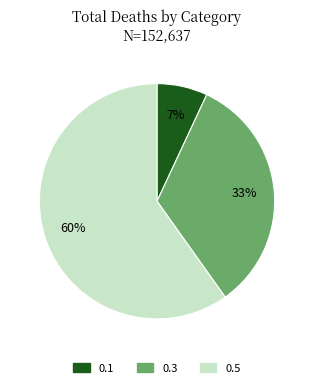

How many slices are in this pie chart?

3